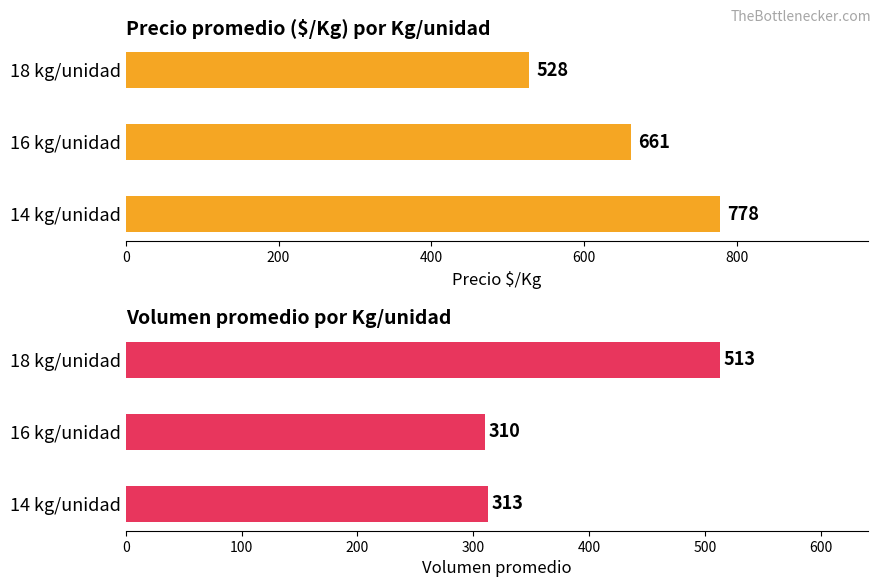

Which series has the largest range (max minus min)?

Precio $/Kg